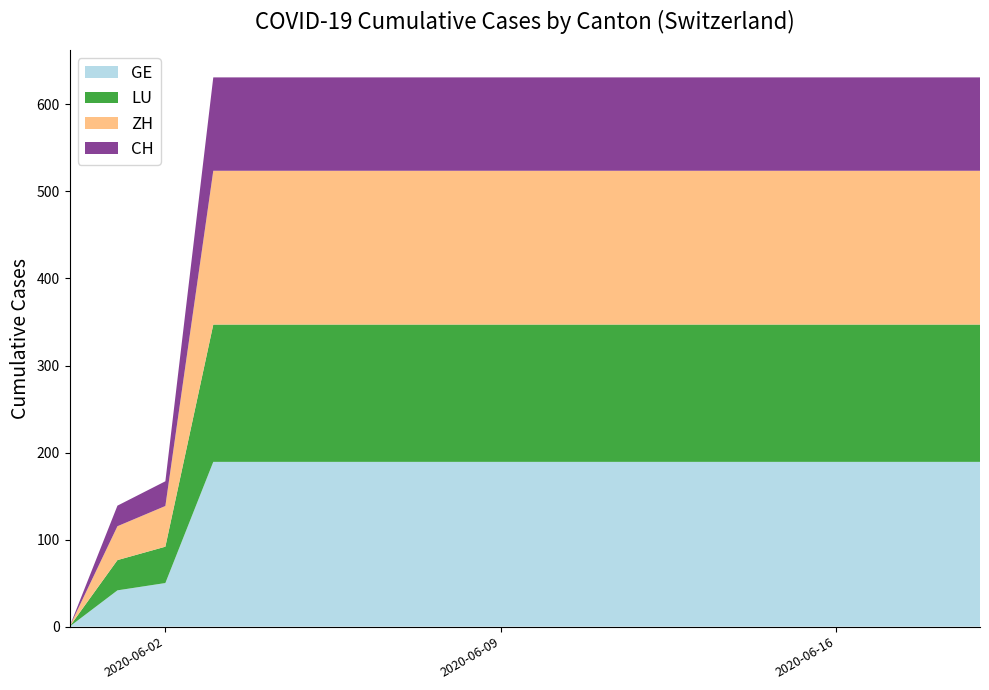

What is the maximum value for GE?

189.3